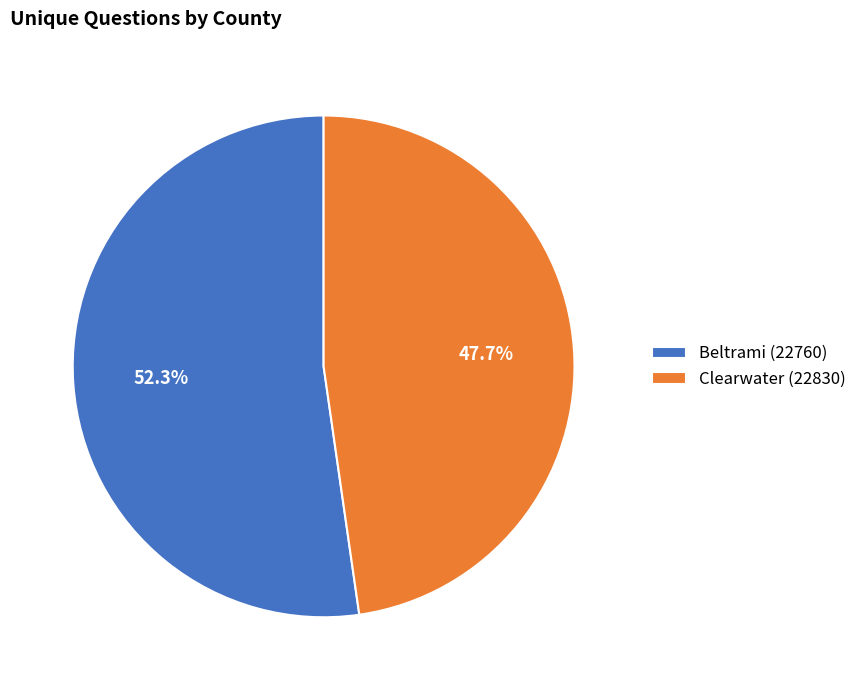

True or false: Clearwater (22830) accounts for 37% of the total.

False